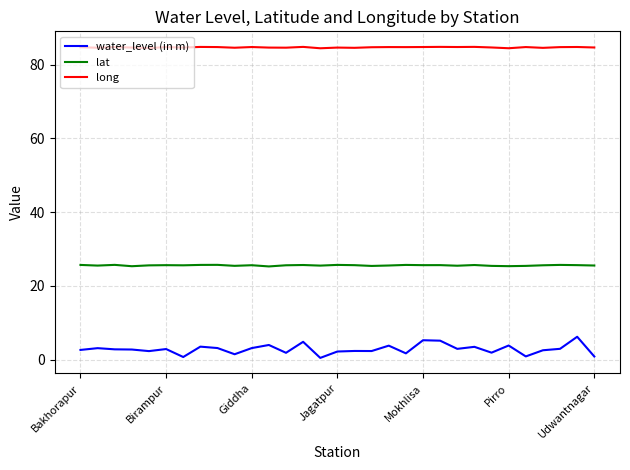

What is the difference between the maximum and minimum values in the water_level (in m) series?

5.7